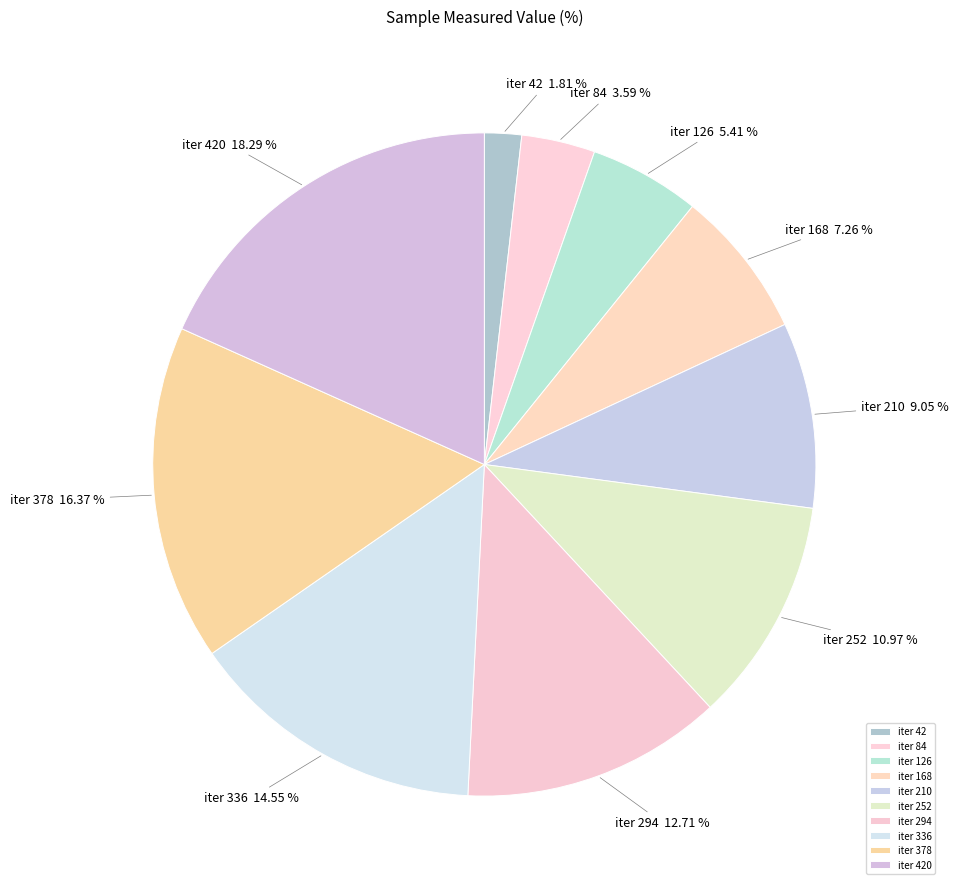

What is the ratio of the value at iter 210 to the value at iter 420?

0.5